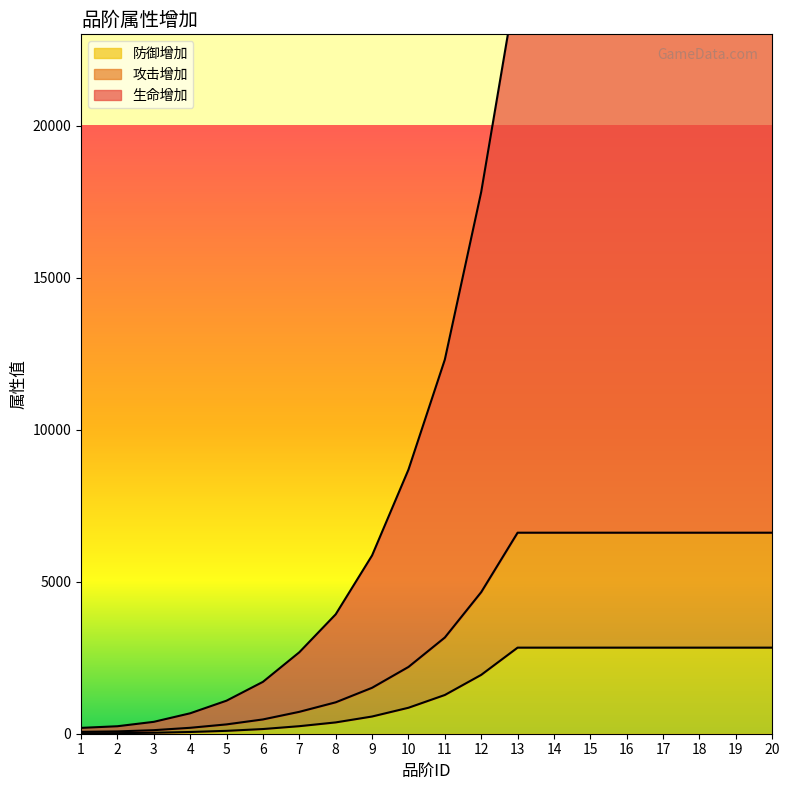

True or false: 生命增加 and 攻击增加 cross at least once.

False